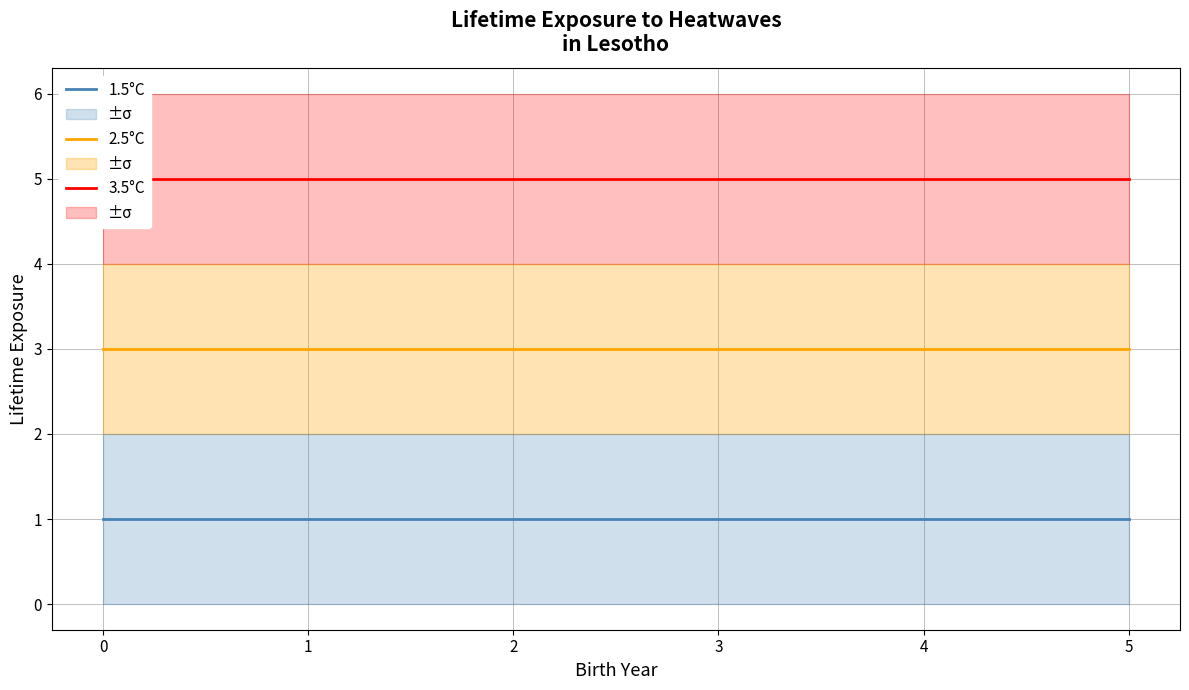

True or false: 2.5°C and 3.5°C cross at least once.

False